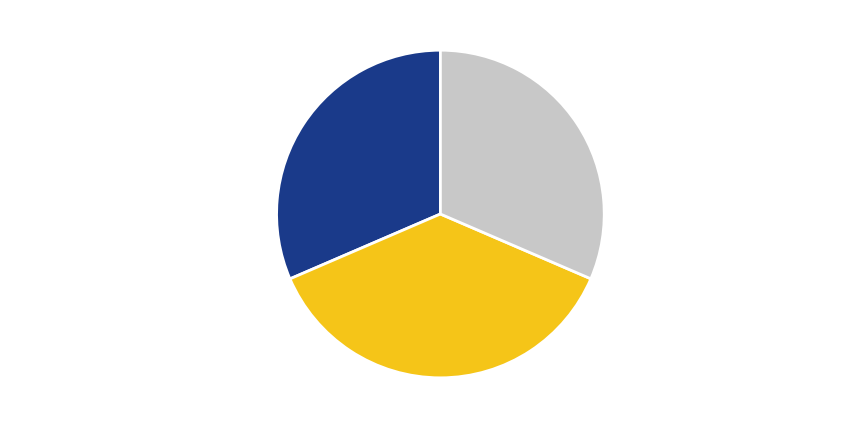

To the nearest percent, what portion does 上元夜走笔戏简呈忠教主人 represent?

31%